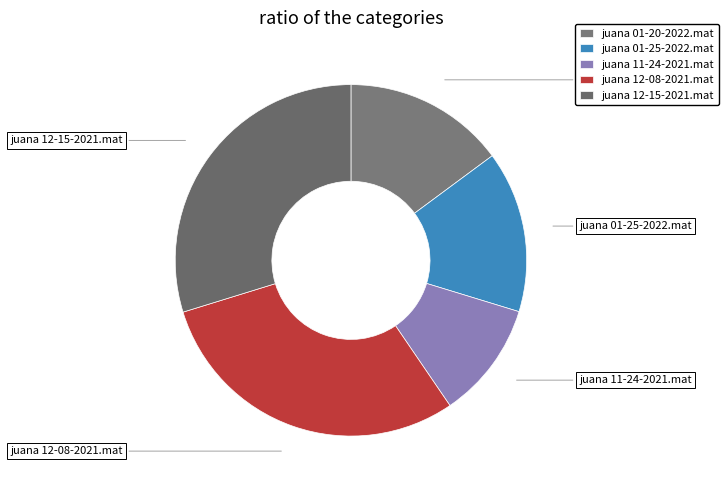

What is the smallest slice in the pie chart?

juana 11-24-2021.mat